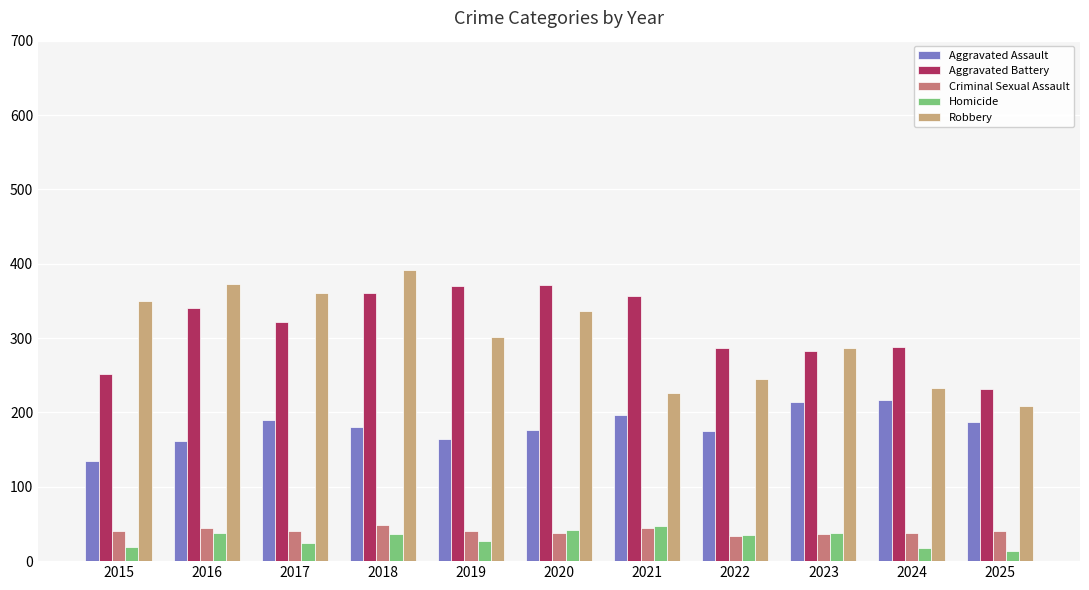

Which series has the largest range (max minus min)?

Robbery